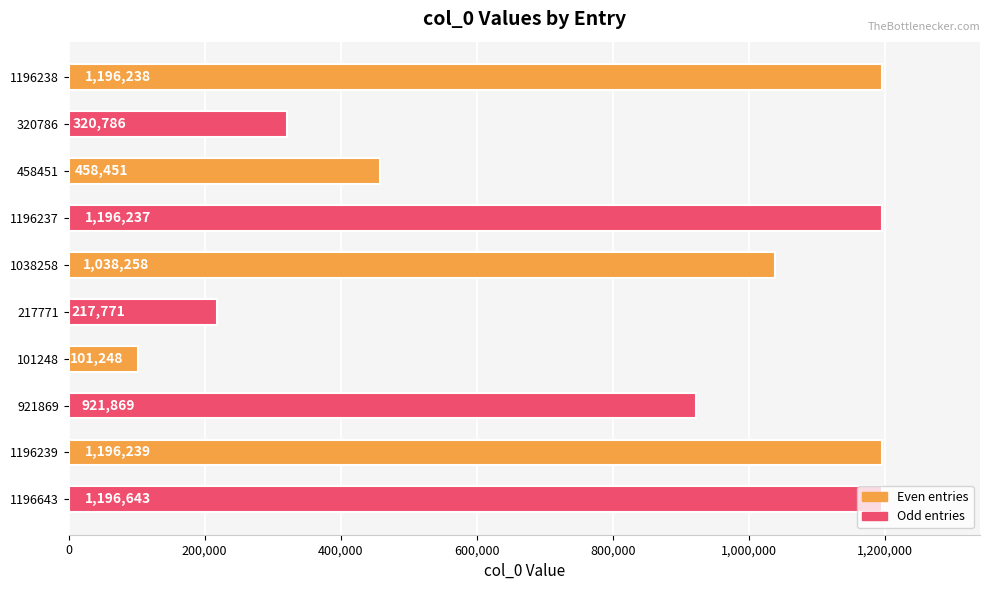

List the labels in order of value, smallest first.

101248, 217771, 320786, 458451, 921869, 1038258, 1196237, 1196238, 1196239, 1196643